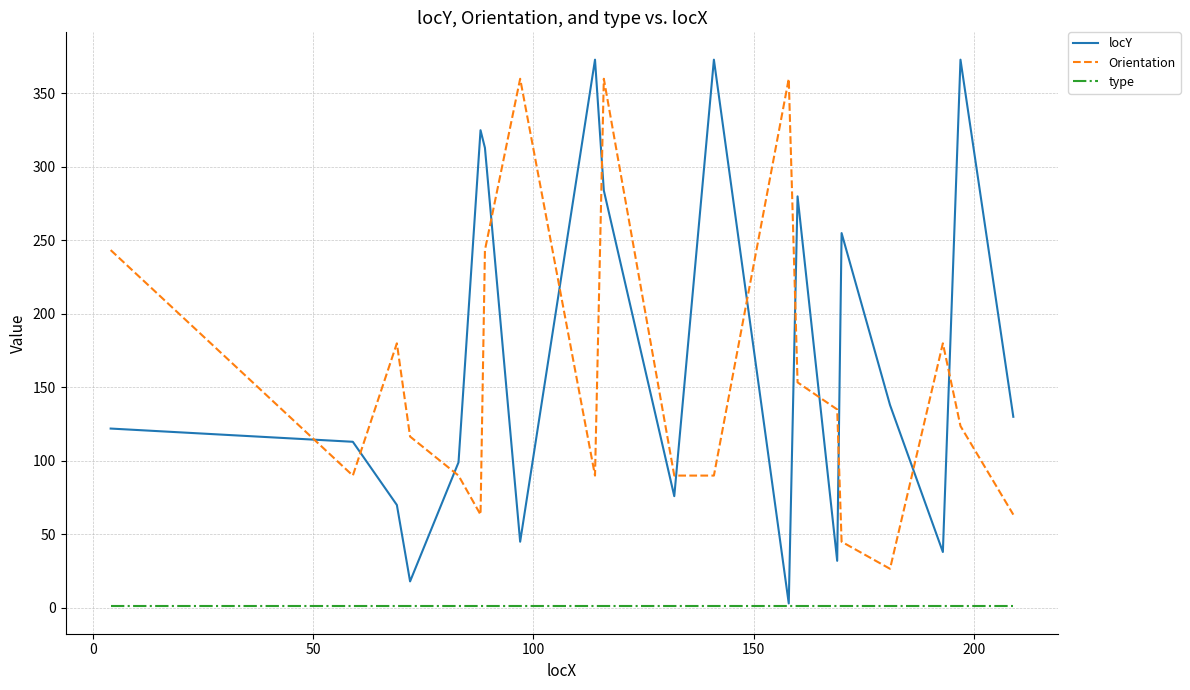

Which series has the widest spread of values?

locY